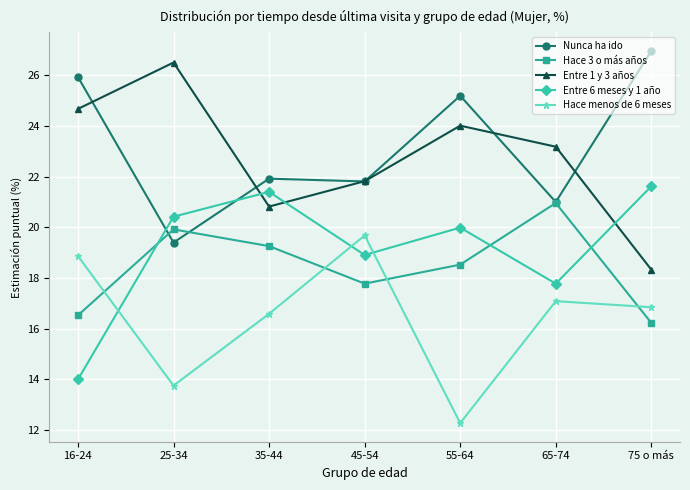

Where is the first local maximum for Hace menos de 6 meses?

45-54